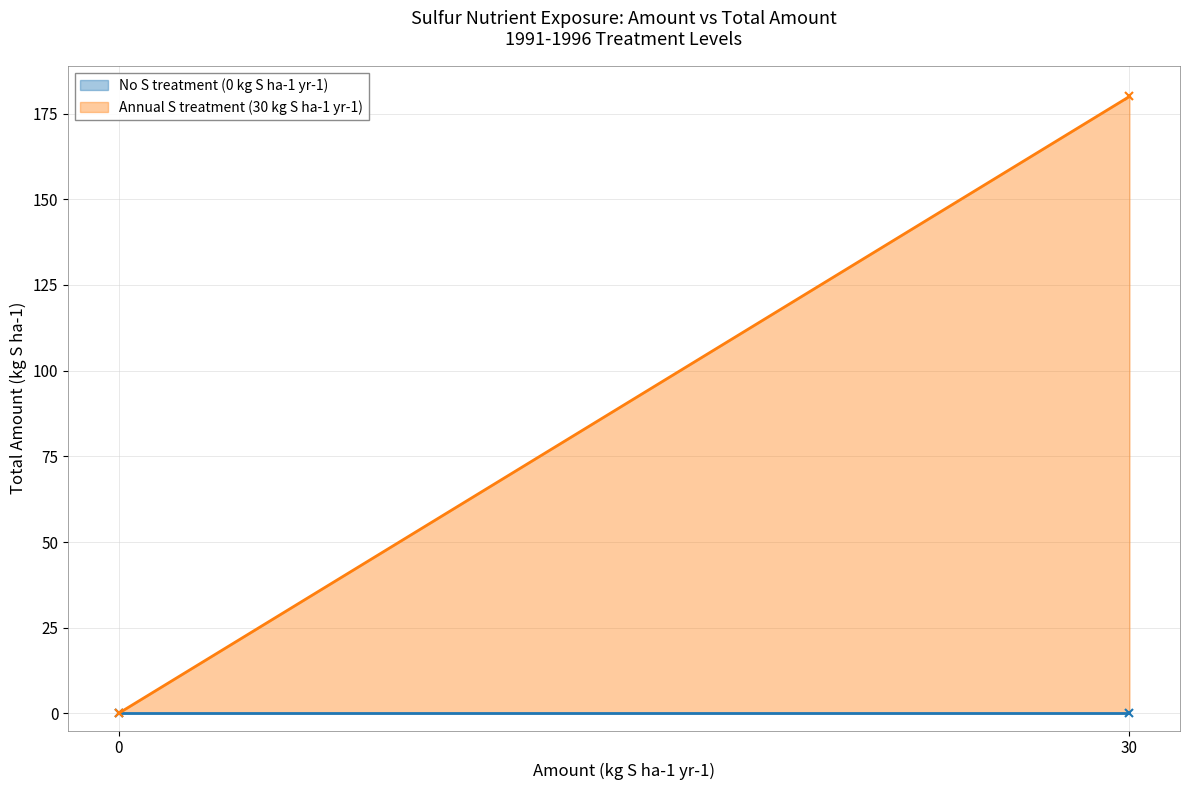

What are all the series names shown in the legend?

No S treatment (0 kg S ha-1 yr-1), Annual S treatment (30 kg S ha-1 yr-1)